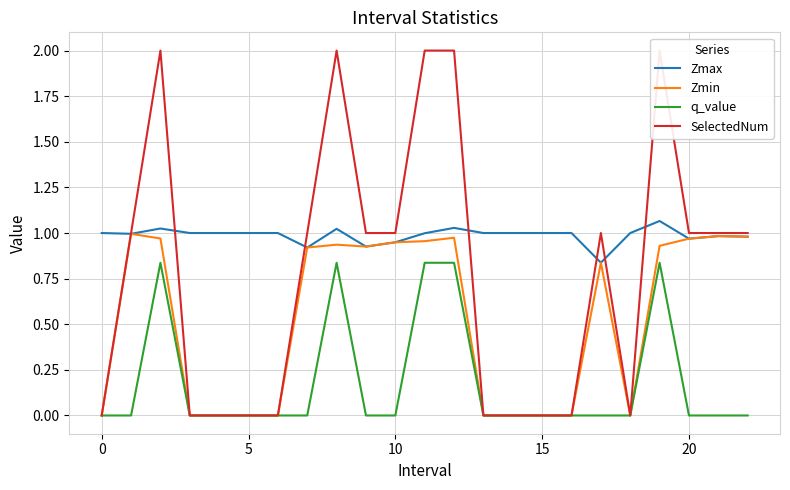

True or false: SelectedNum has a value of 0.0 at 15.

True